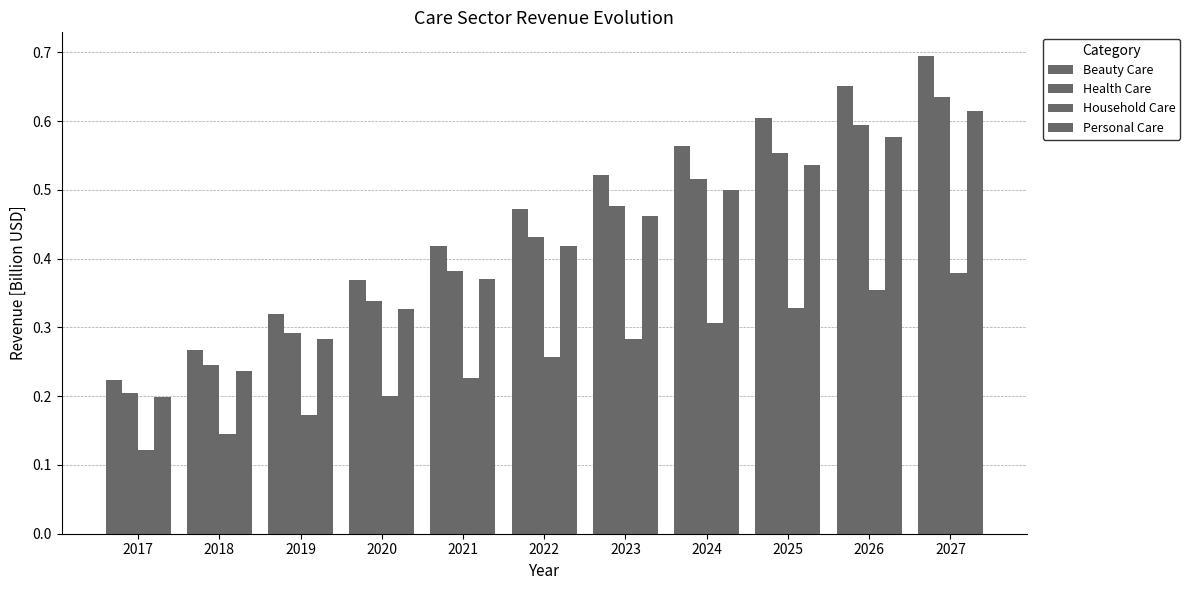

Which series changed the most between 2018 and 2021?

Beauty Care